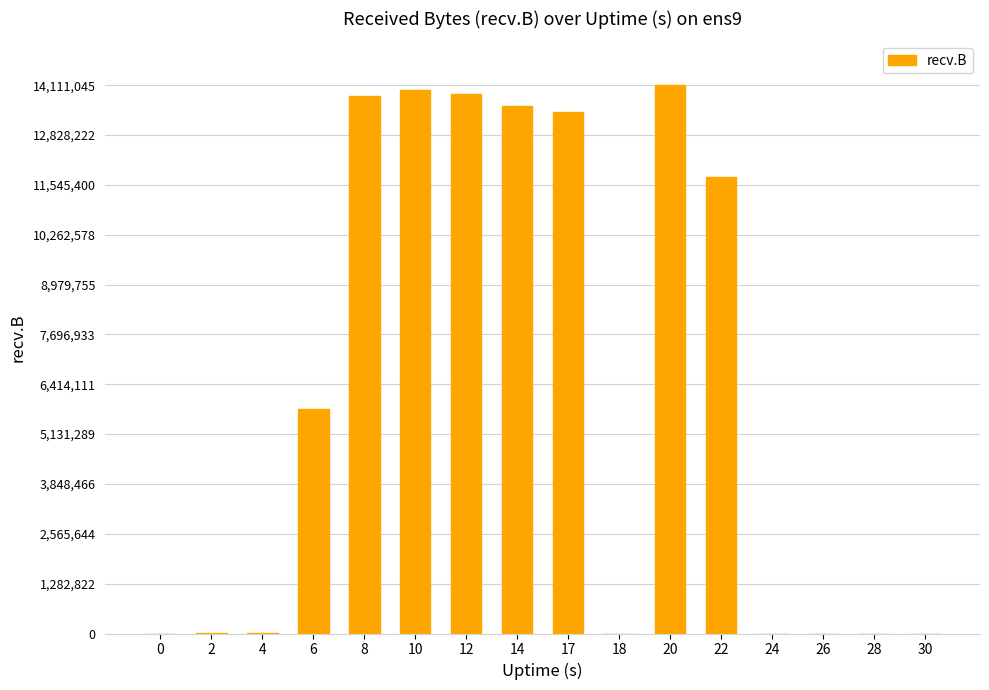

What is the sum of all values?

100351533